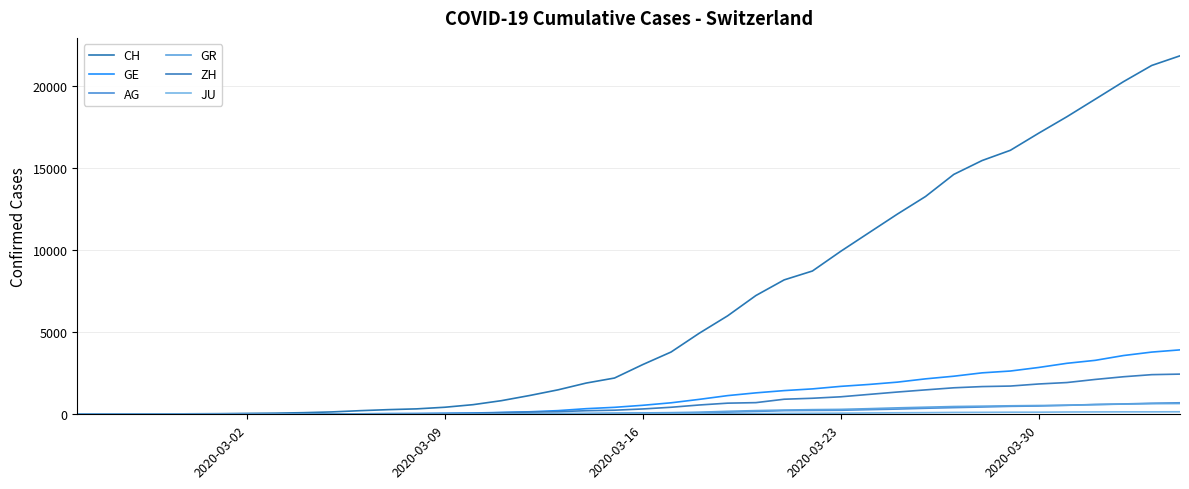

Count the number of data series in this chart.

6